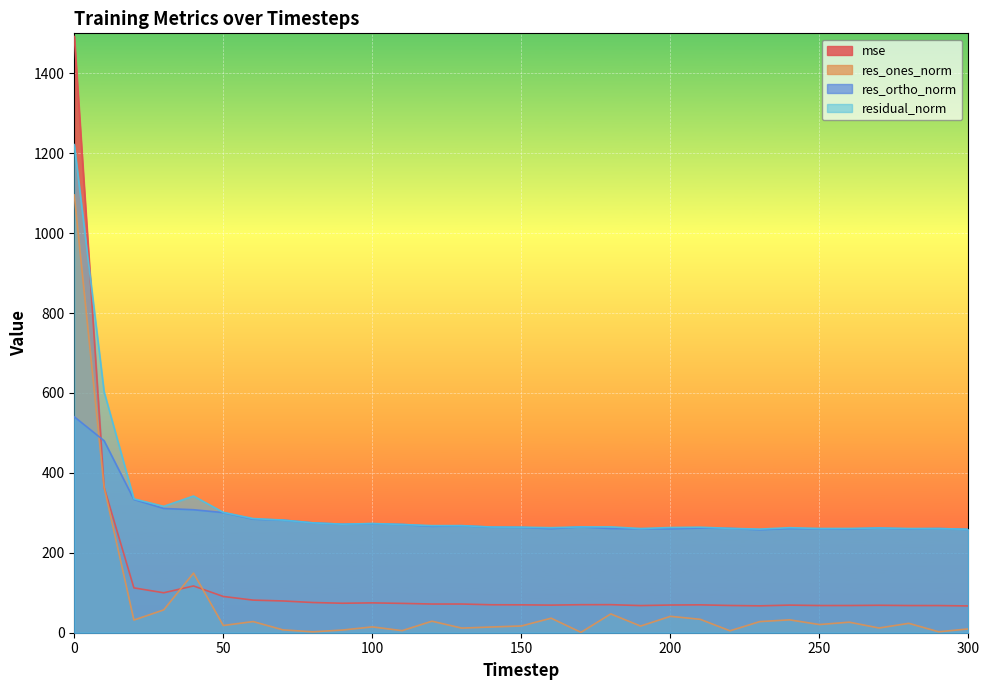

Which series has the largest total across all categories?

residual_norm